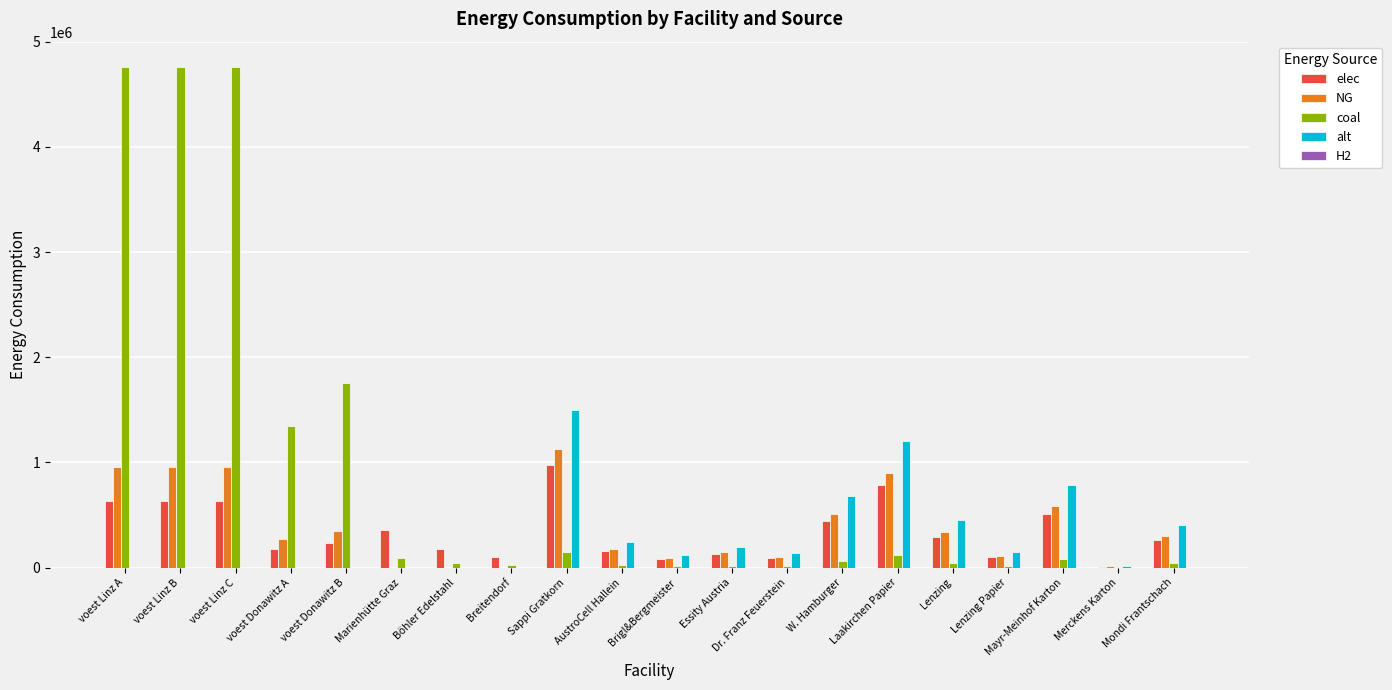

Between voest Linz C and Lenzing Papier, which series saw the biggest shift?

coal